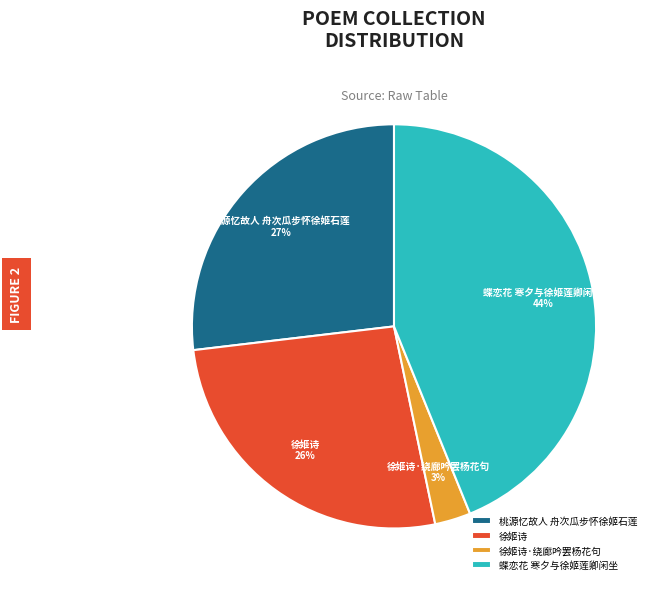

Which category has the smallest portion of the pie?

徐姬诗·绕廊吟罢杨花句